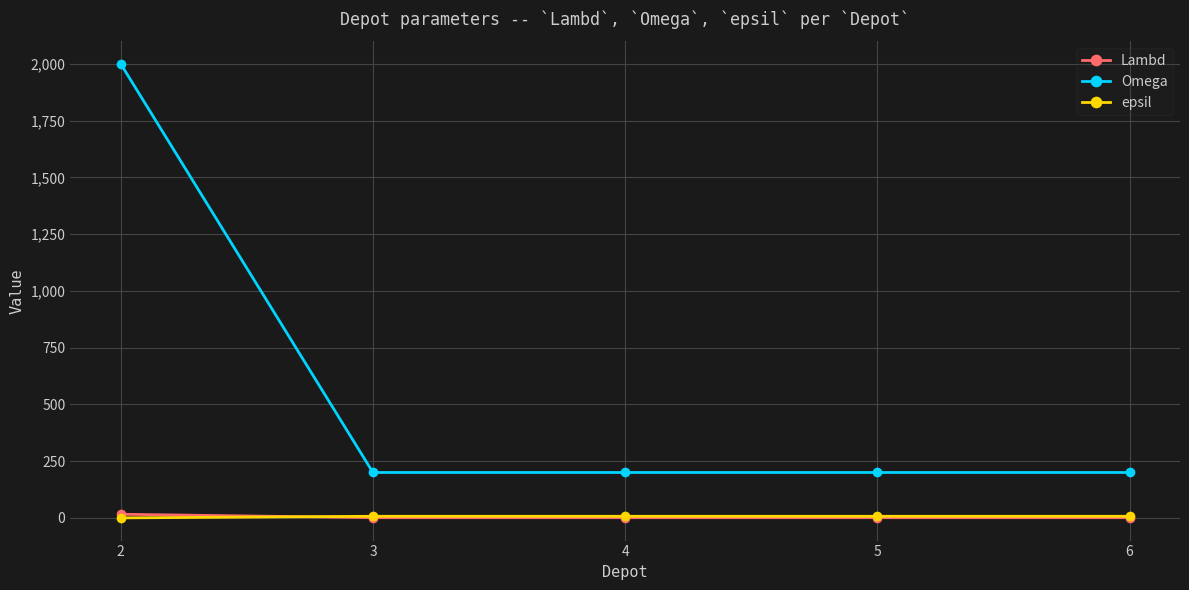

Which series has the largest range (max minus min)?

Omega